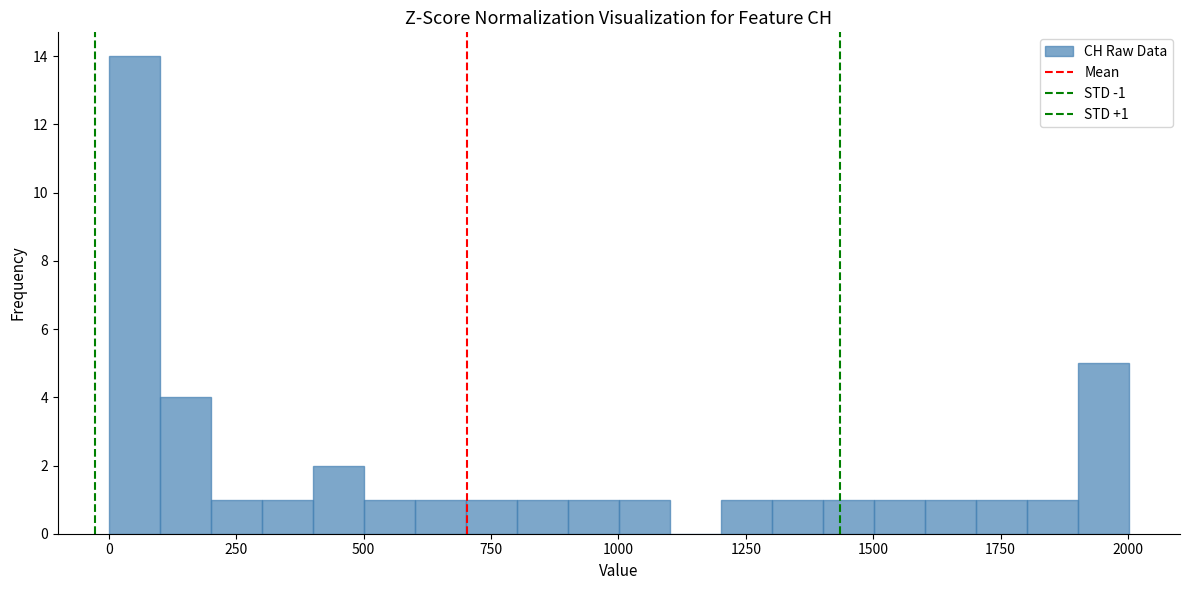

Read against the x-axis, roughly where is the centre of the tallest bar?

50